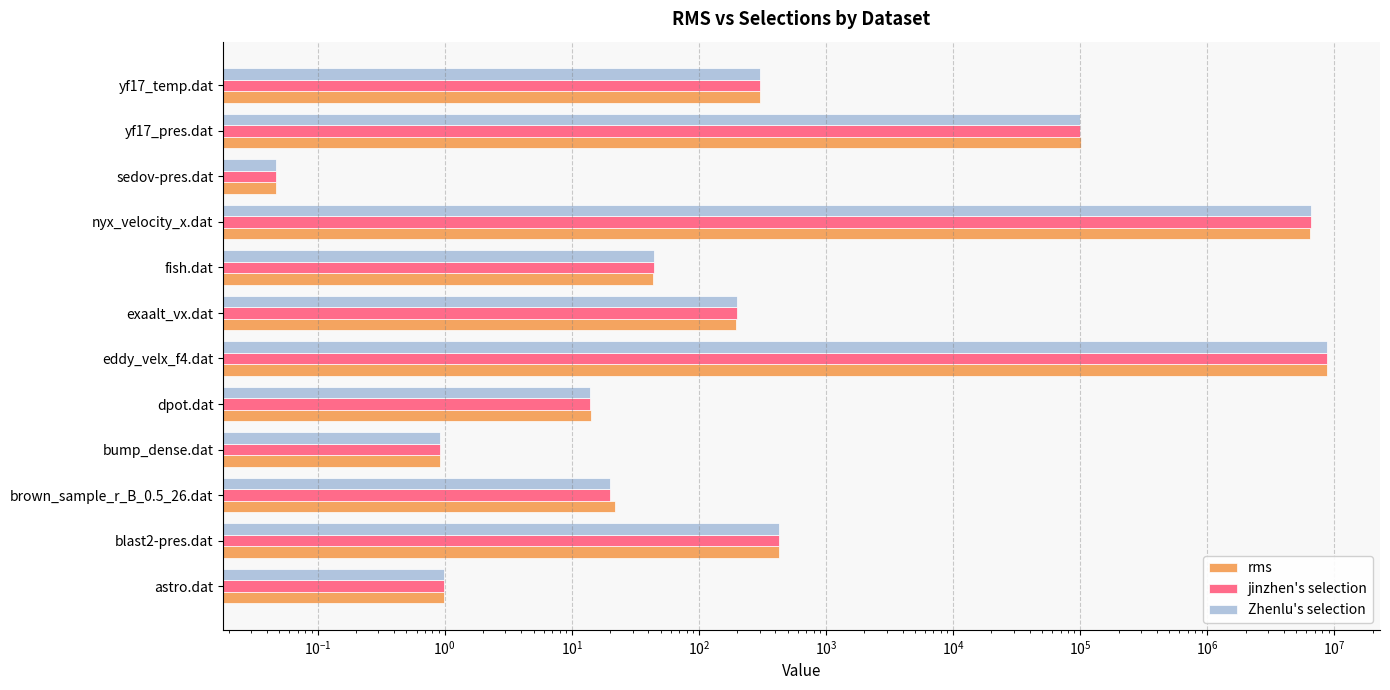

At sedov-pres.dat, list the series in order from smallest to largest.

rms, jinzhen's selection, Zhenlu's selection